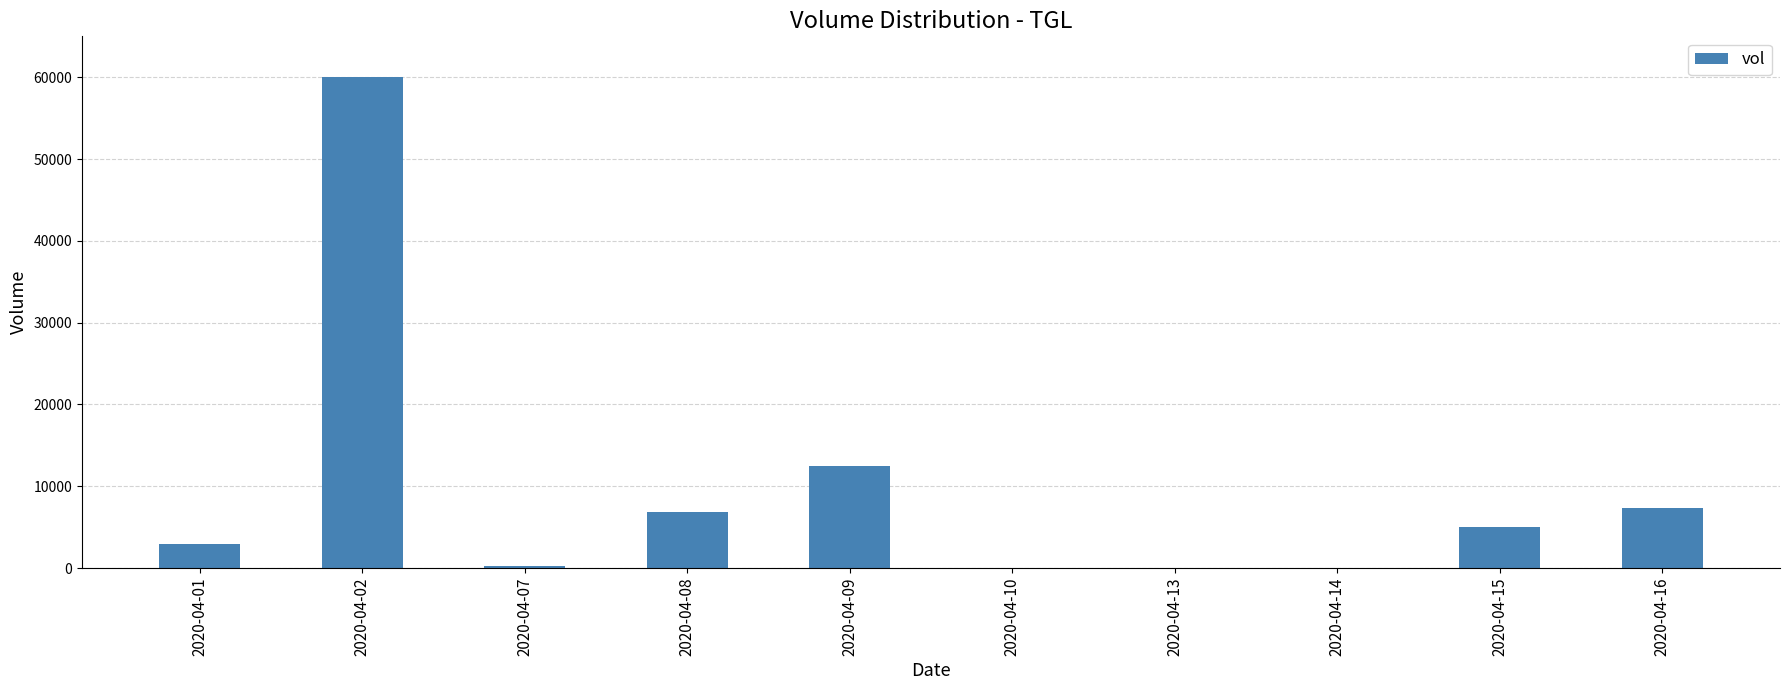

What is the difference between the values at 2020-04-07 and 2020-04-09?

12200